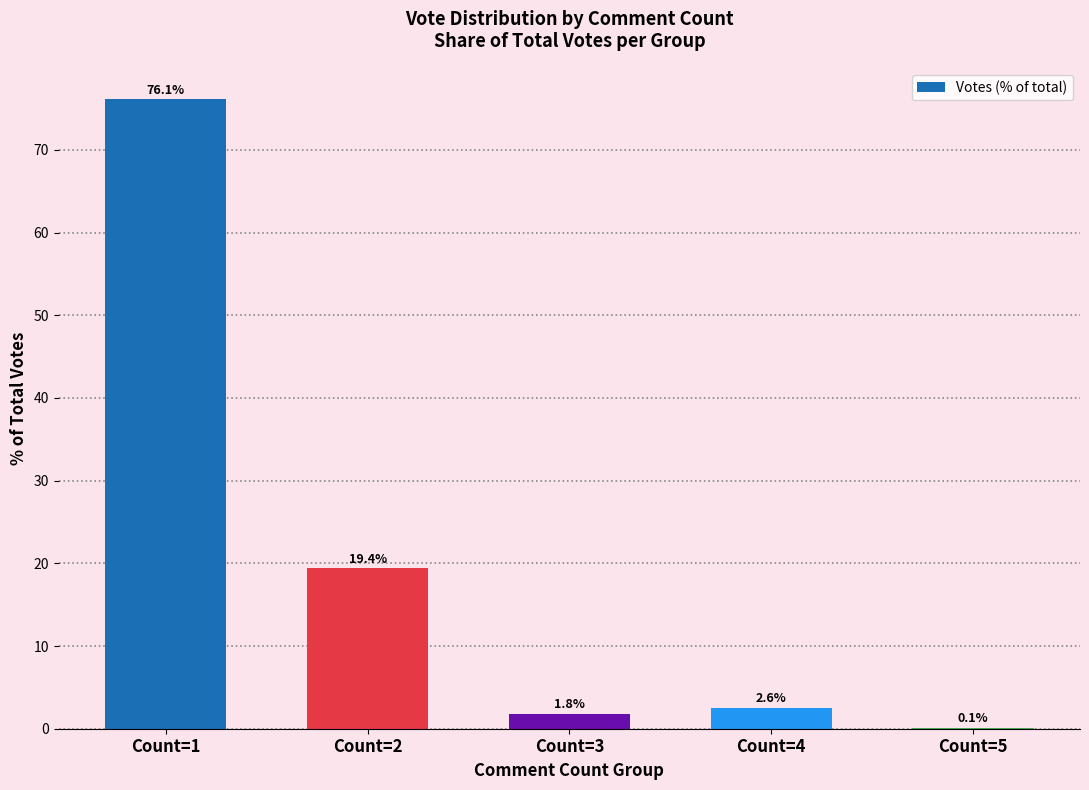

The chart shows a value of 28.1 at Count=2. True or false?

False